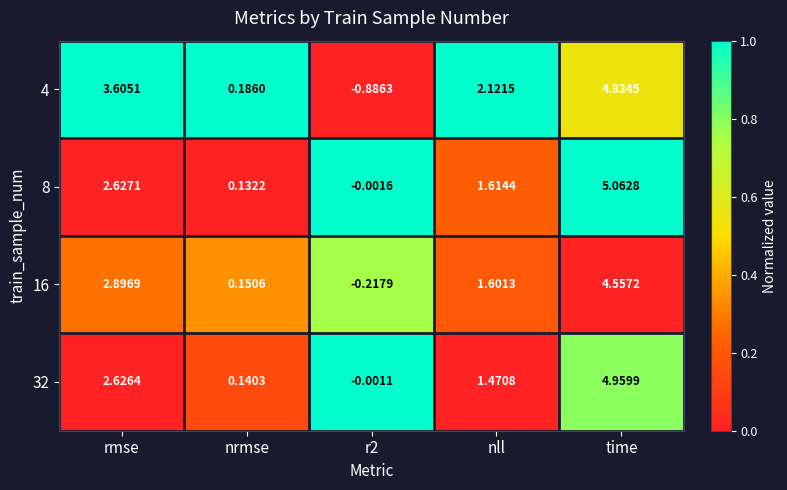

List the series in order of their peak value, lowest first.

16, 4, 32, 8